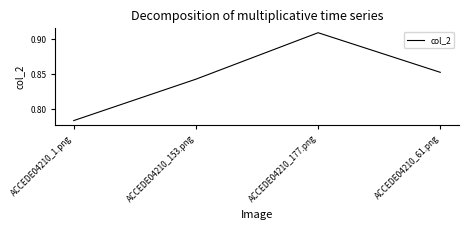

What position from the left is ACCEDE04210_1.png?

1